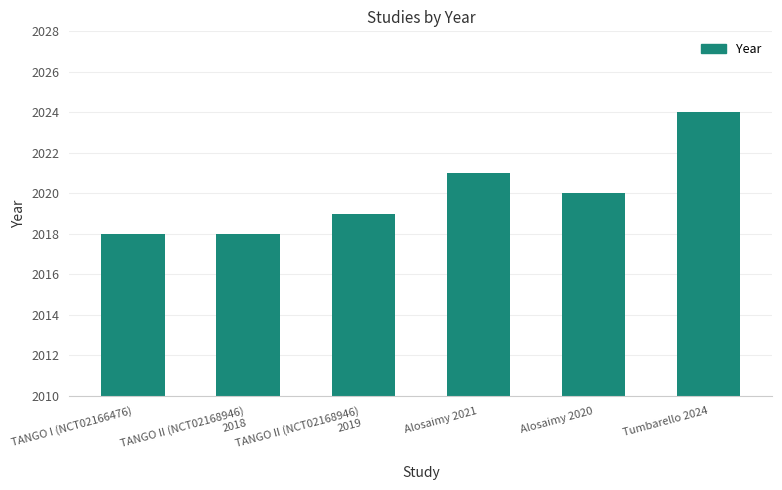

Is it true that the value at TANGO I (NCT02166476) is 2018?

True